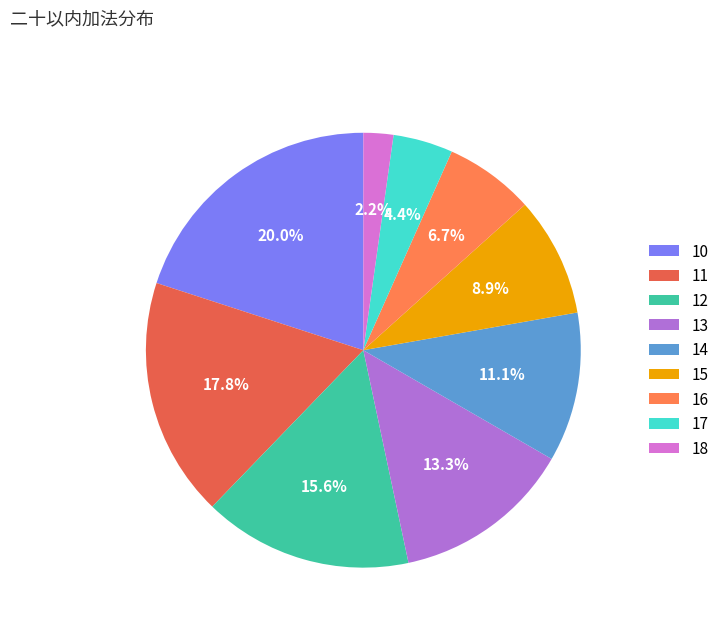

To the nearest percent, what is the combined percentage of 15 and 16?

16%